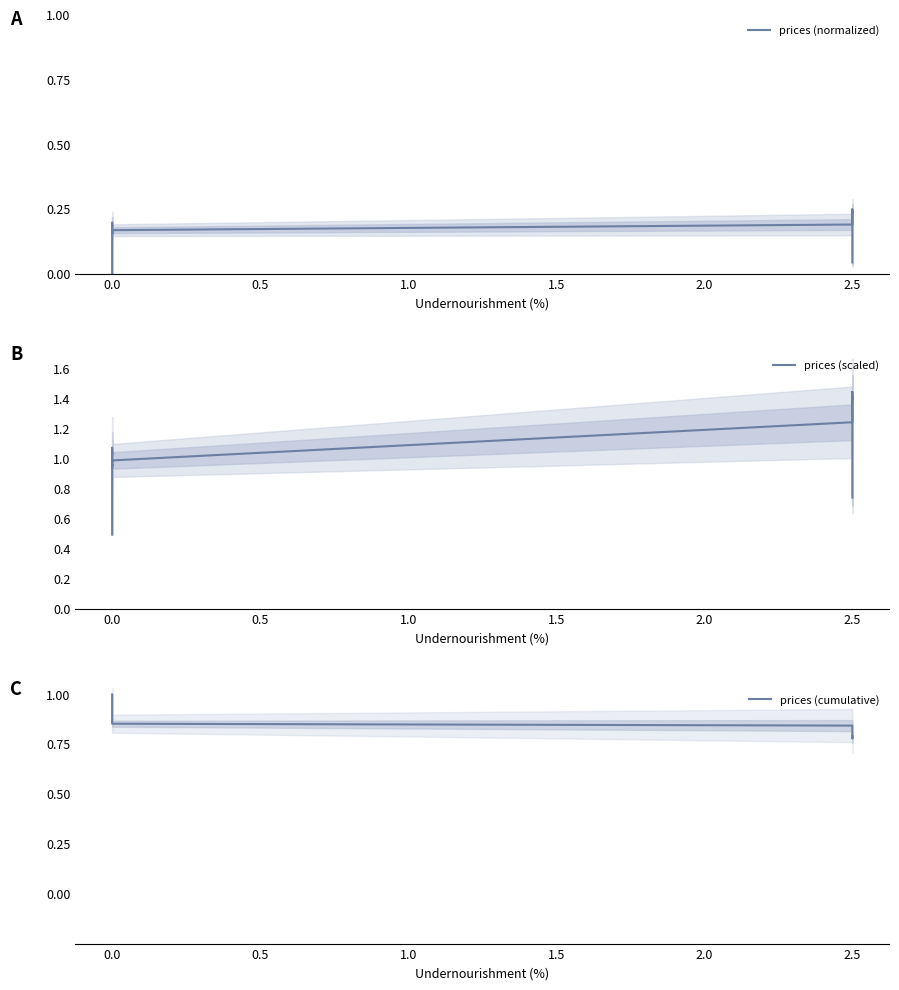

Count the number of data series in this chart.

3